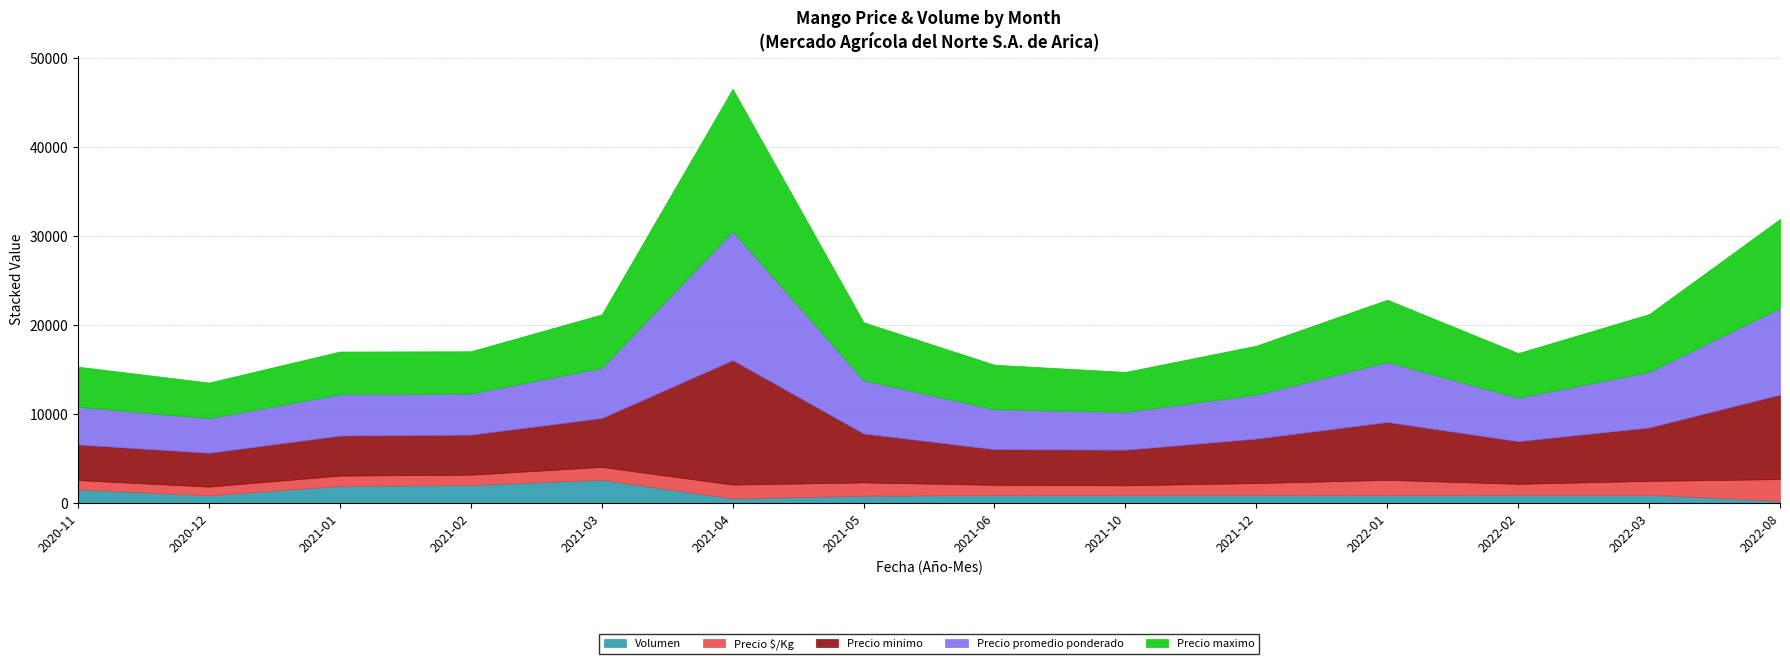

List the series in order of their peak value, lowest first.

Precio $/Kg, Volumen, Precio minimo, Precio promedio ponderado, Precio maximo